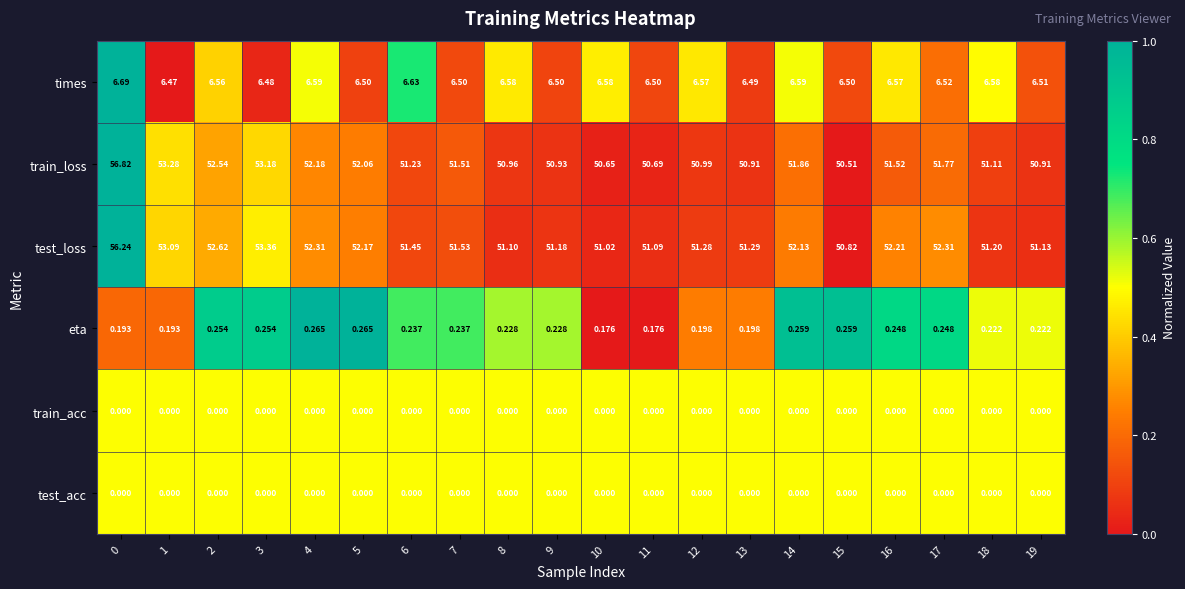

Which series changed the most between 3 and 18?

test_loss